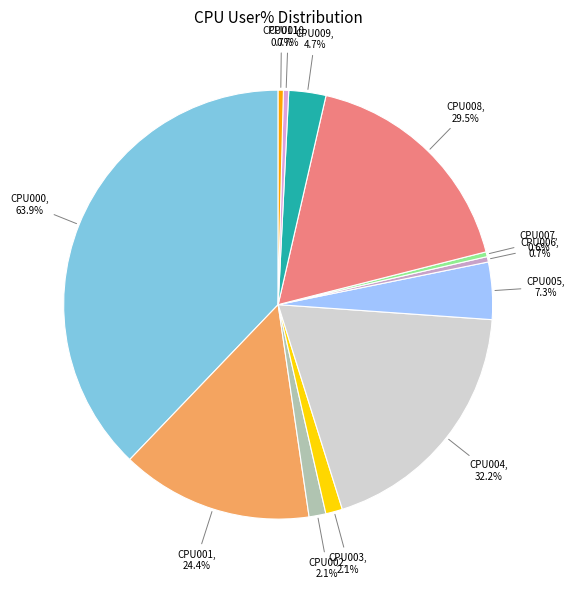

True or false: CPU005 accounts for 15% of the total.

False